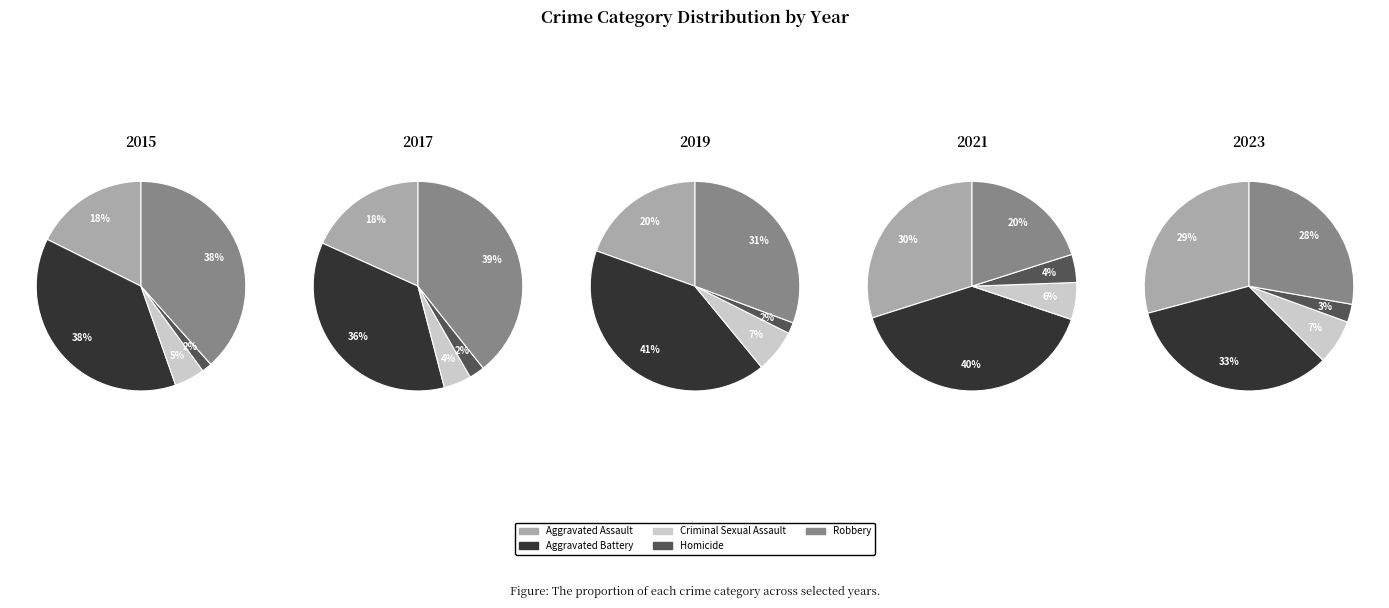

The 2023 slice represents 4% of the pie. True or false?

True